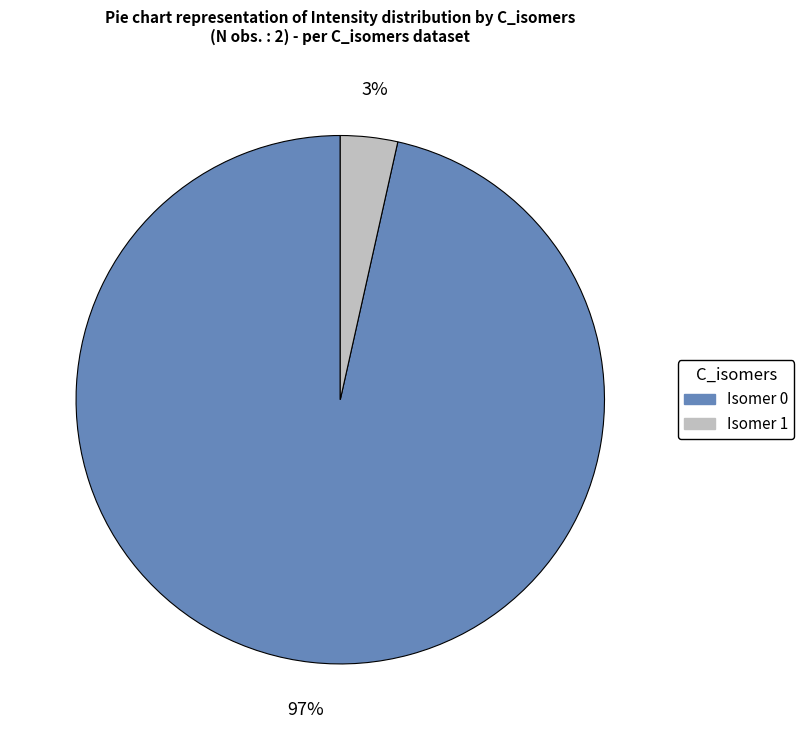

To the nearest percent, what is the average slice percentage?

50%